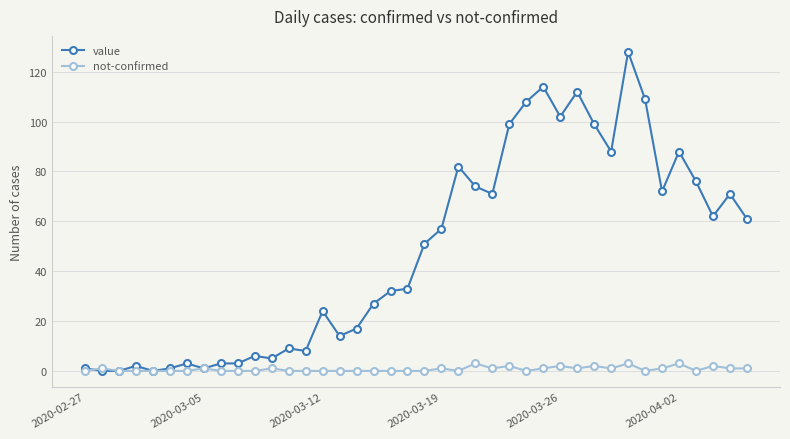

What is the greatest value displayed?

128